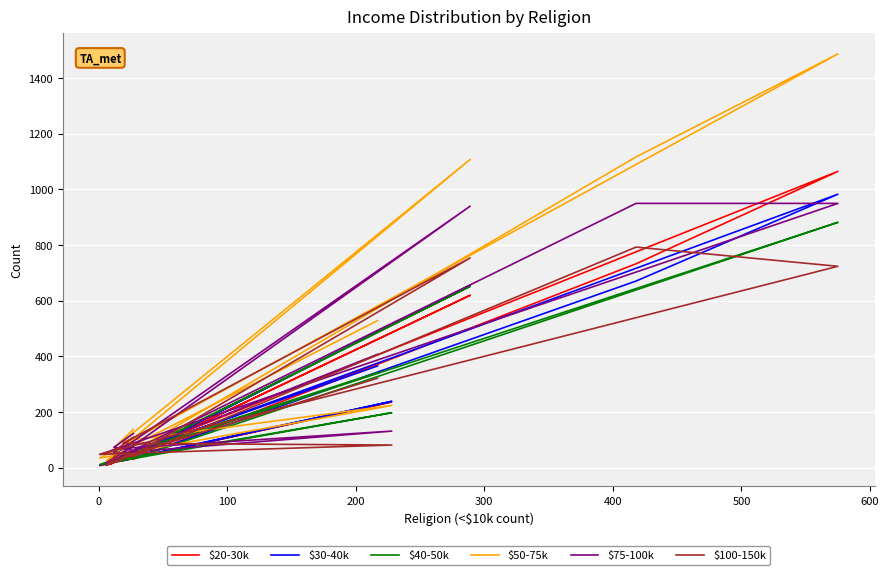

Is this an area chart (filled region under the line)?

No